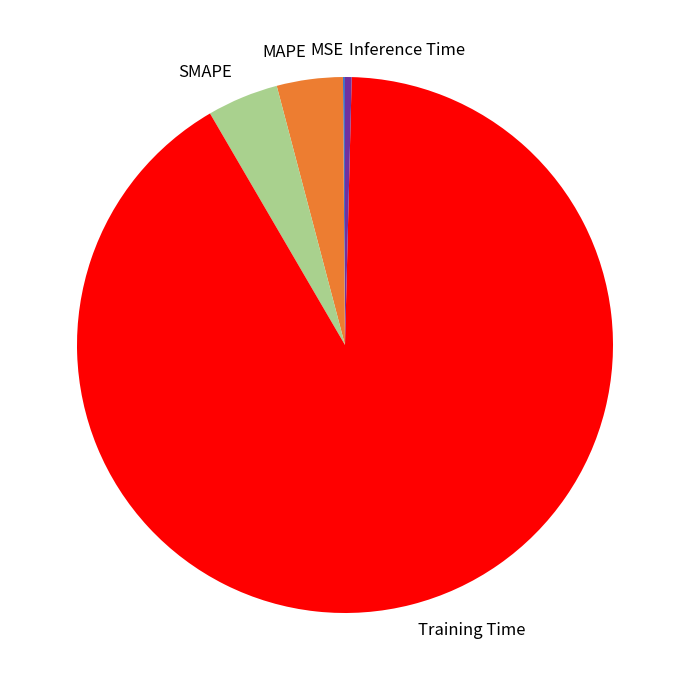

Which category accounts for the majority?

Training Time